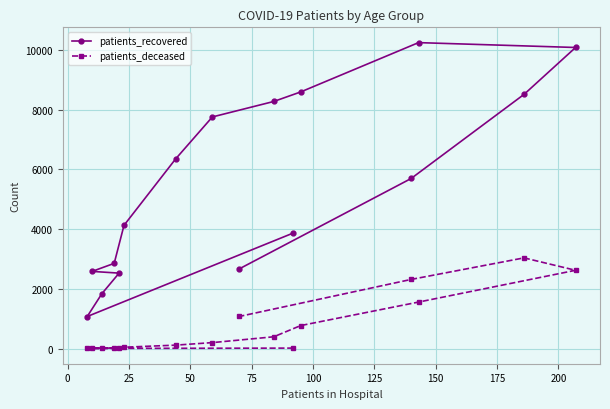

At how many categories does at least one series exceed 3256?

10